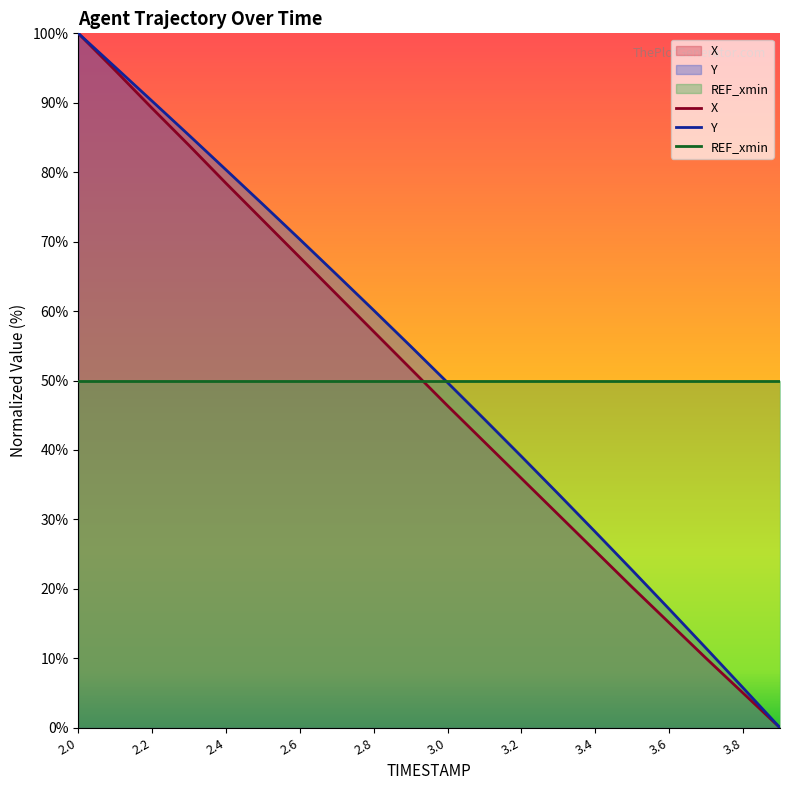

Reading left to right, what are all the values shown in this chart?

X: 2.0=100.0	2.1=94.7	2.2=89.2	2.3=83.9	2.4=78.4	2.5=73.1	2.6=67.7	2.7=62.4	2.8=57.0	2.9=51.7	3.0=46.4	3.1=41.1	3.2=35.9	3.3=30.7	3.4=25.5	3.5=20.2	3.6=15.1	3.7=10.0	3.8=5.0	3.9=0.0
Y: 2.0=100.0	2.1=95.1	2.2=90.2	2.3=85.3	2.4=80.3	2.5=75.4	2.6=70.3	2.7=65.2	2.8=60.1	2.9=54.9	3.0=49.7	3.1=44.4	3.2=39.1	3.3=33.7	3.4=28.2	3.5=22.7	3.6=17.1	3.7=11.4	3.8=5.7	3.9=0.0